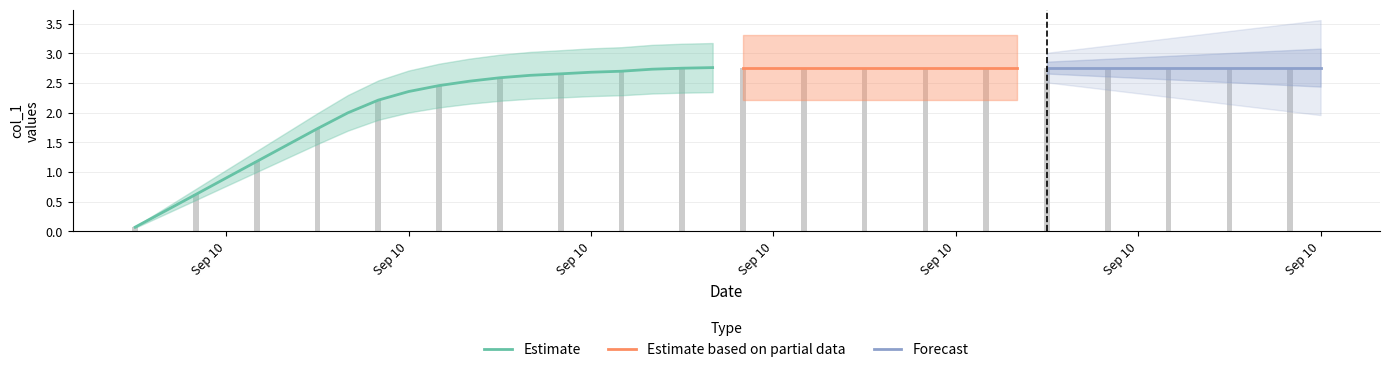

What value does the data have at 25?

2.8